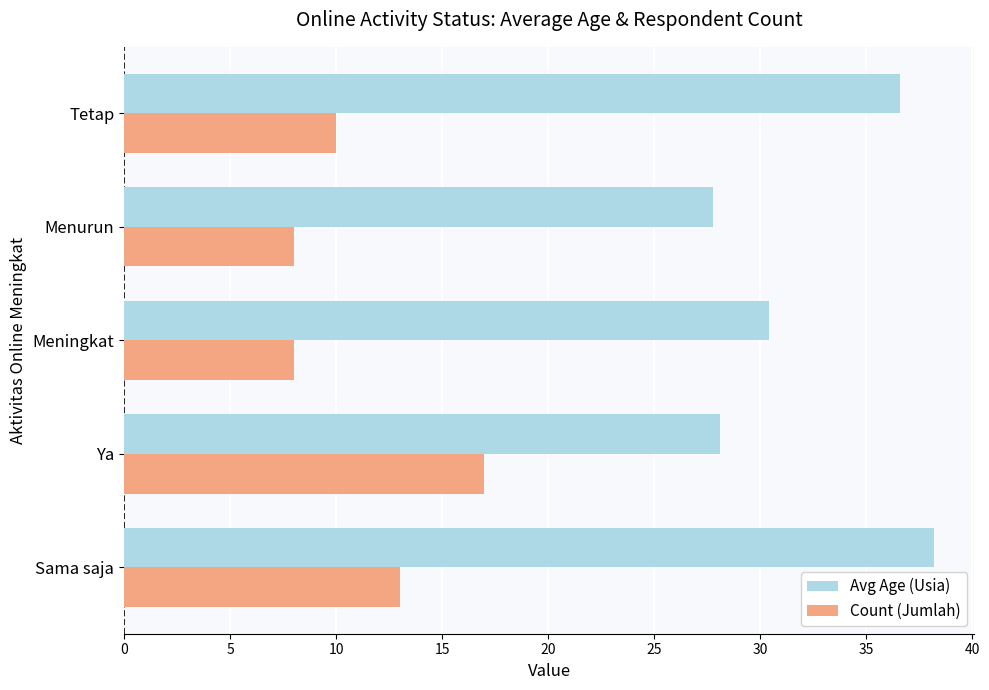

At how many categories does at least one series exceed 22?

5